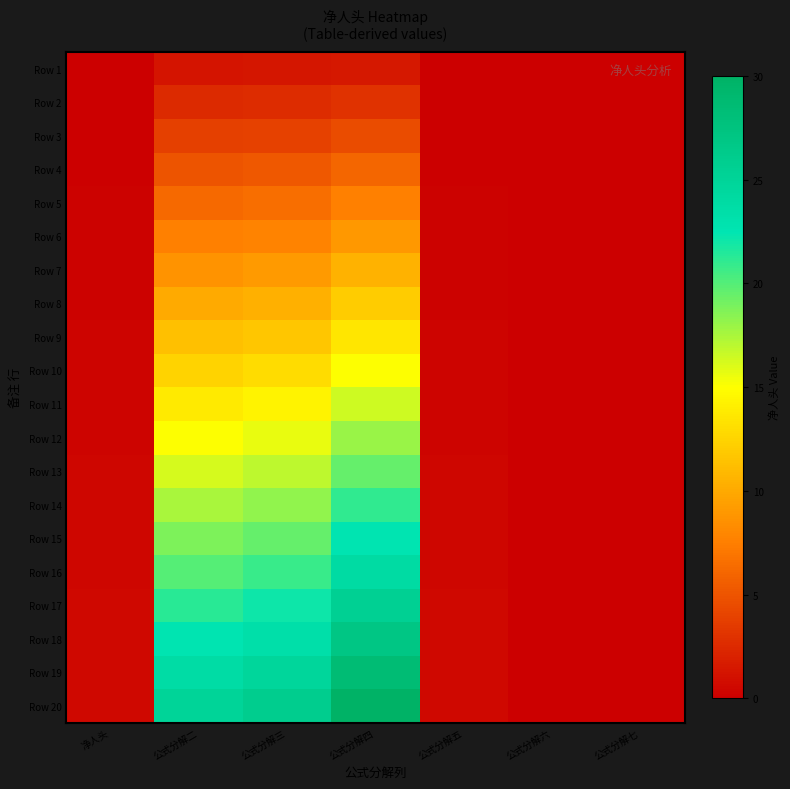

What is the total value across all series at 公式分解四?

315.0